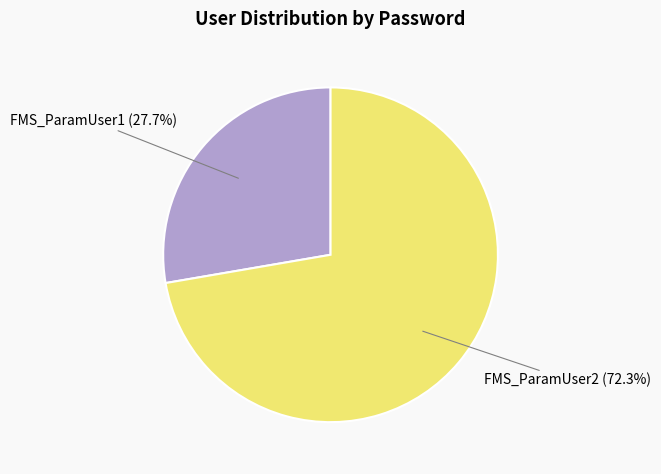

Which category accounts for the majority?

FMS_ParamUser2